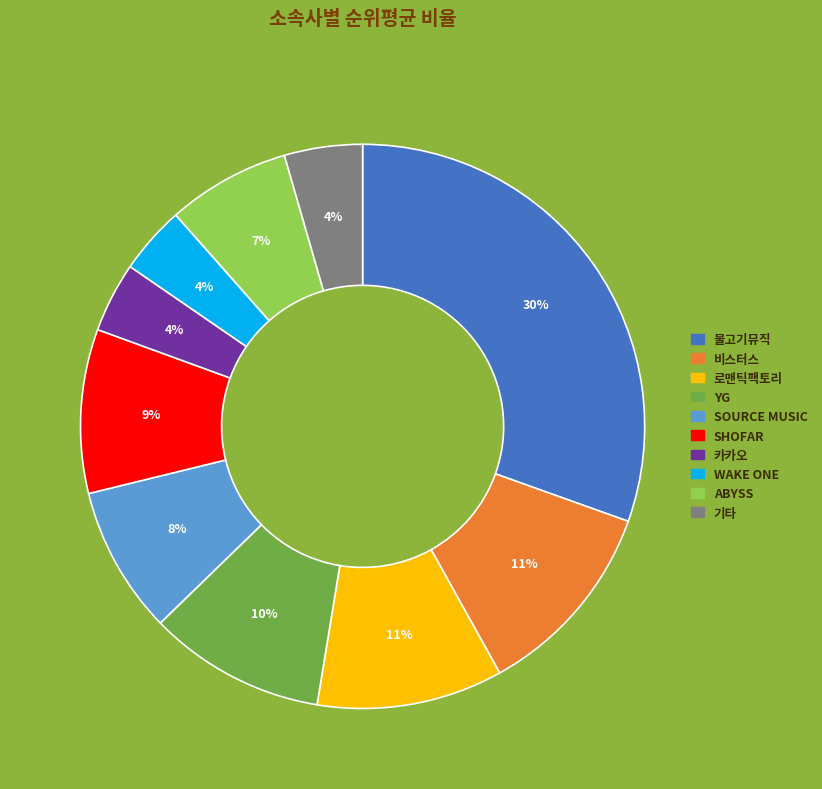

Which has a higher value, 기타 or 비스터스?

비스터스